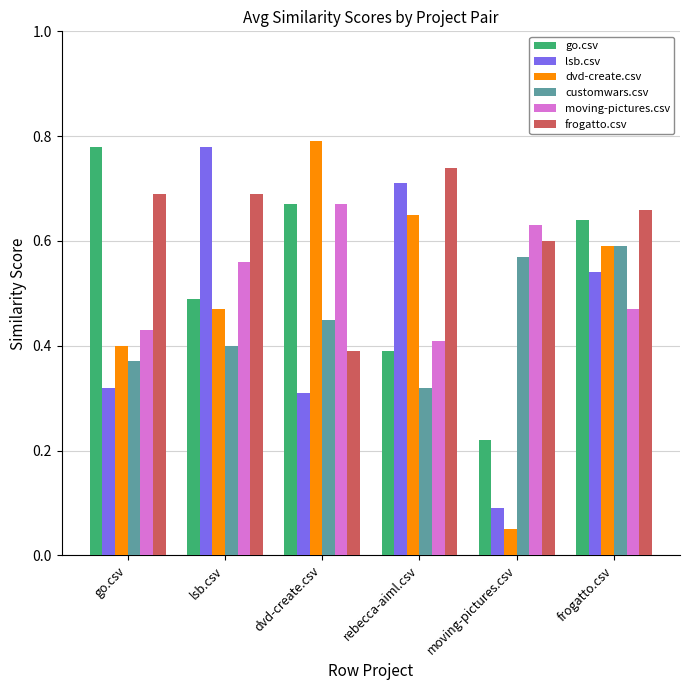

What is the sum of all frogatto.csv values?

3.8